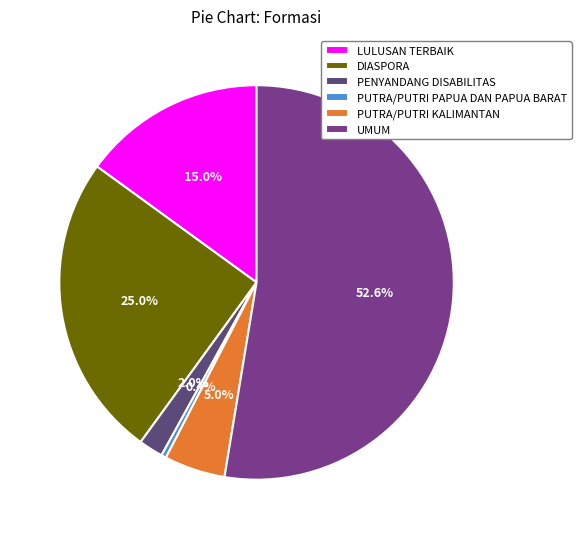

Rank the categories by value from lowest to highest.

PUTRA/PUTRI PAPUA DAN PAPUA BARAT, PENYANDANG DISABILITAS, PUTRA/PUTRI KALIMANTAN, LULUSAN TERBAIK, DIASPORA, UMUM